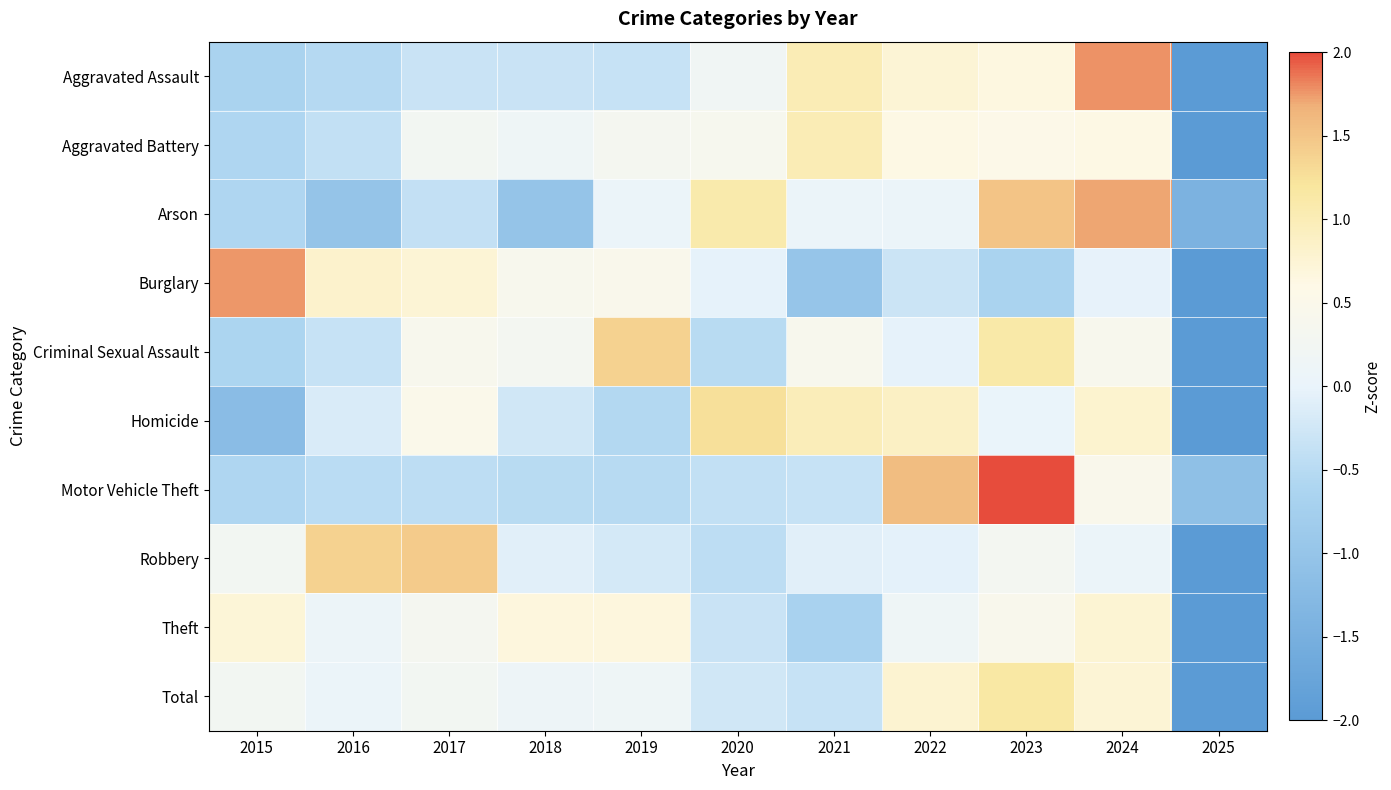

Reading left to right, extract all data points from this chart.

Aggravated Assault: 2015=-0.7	2016=-0.5	2017=-0.3	2018=-0.3	2019=-0.3	2020=0.2	2021=1.0	2022=0.7	2023=0.7	2024=1.8	2025=-2.2
Aggravated Battery: 2015=-0.6	2016=-0.4	2017=0.2	2018=0.1	2019=0.3	2020=0.4	2021=1.0	2022=0.6	2023=0.5	2024=0.6	2025=-2.9
Arson: 2015=-0.6	2016=-1.0	2017=-0.4	2018=-1.0	2019=0.0	2020=1.1	2021=0.0	2022=0.0	2023=1.5	2024=1.7	2025=-1.4
Burglary: 2015=1.8	2016=0.8	2017=0.7	2018=0.4	2019=0.5	2020=-0.0	2021=-1.0	2022=-0.3	2023=-0.7	2024=-0.0	2025=-2.2
Criminal Sexual Assault: 2015=-0.6	2016=-0.4	2017=0.4	2018=0.3	2019=1.4	2020=-0.5	2021=0.4	2022=-0.0	2023=1.1	2024=0.4	2025=-2.5
Homicide: 2015=-1.2	2016=-0.2	2017=0.5	2018=-0.3	2019=-0.5	2020=1.3	2021=1.0	2022=0.9	2023=0.0	2024=0.8	2025=-2.2
Motor Vehicle Theft: 2015=-0.6	2016=-0.5	2017=-0.5	2018=-0.5	2019=-0.5	2020=-0.4	2021=-0.4	2022=1.6	2023=2.4	2024=0.5	2025=-1.1
Robbery: 2015=0.3	2016=1.4	2017=1.4	2018=-0.1	2019=-0.2	2020=-0.4	2021=-0.1	2022=-0.1	2023=0.3	2024=0.1	2025=-2.6
Theft: 2015=0.7	2016=0.1	2017=0.3	2018=0.7	2019=0.7	2020=-0.3	2021=-0.7	2022=0.2	2023=0.4	2024=0.8	2025=-2.8
Total: 2015=0.2	2016=0.1	2017=0.3	2018=0.1	2019=0.1	2020=-0.3	2021=-0.4	2022=0.8	2023=1.2	2024=0.7	2025=-2.9